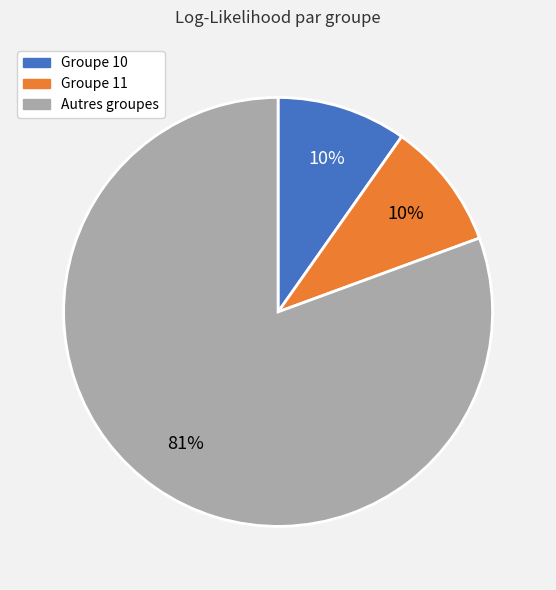

Is there a majority slice in this chart?

Yes